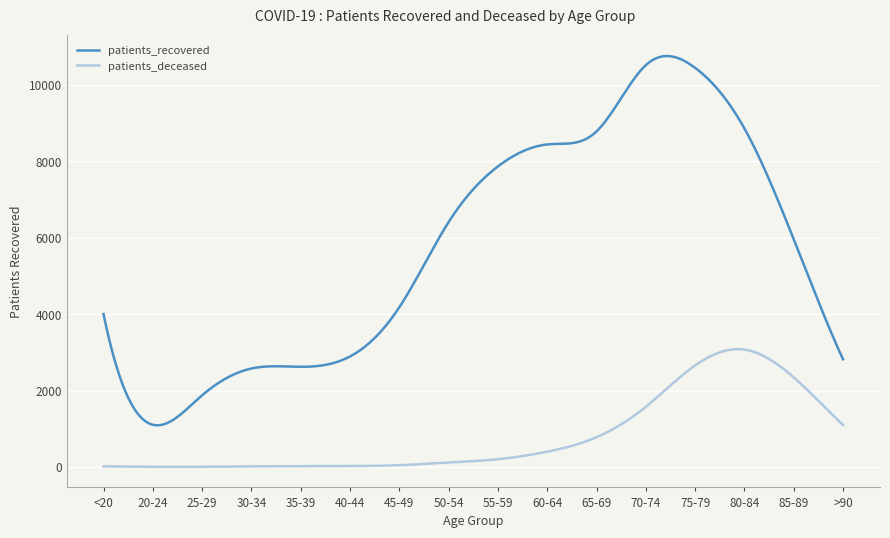

What is the maximum value for patients_recovered?

10755.5